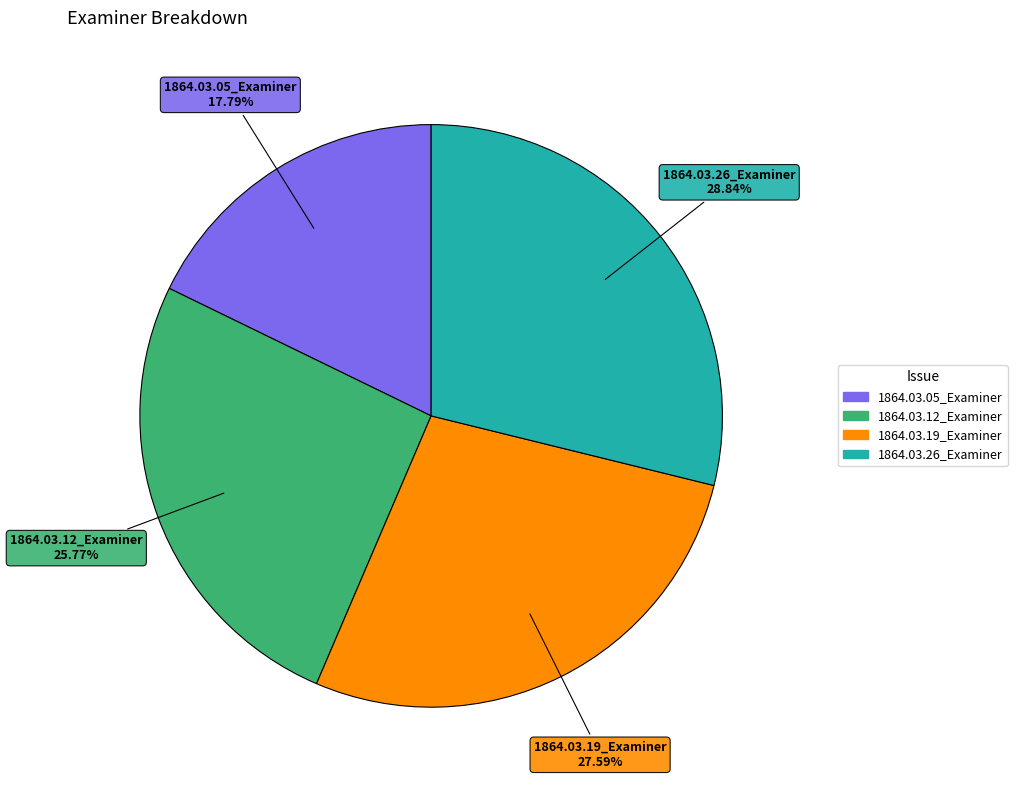

To the nearest percent, what is the difference between the largest and smallest slice percentages?

11%